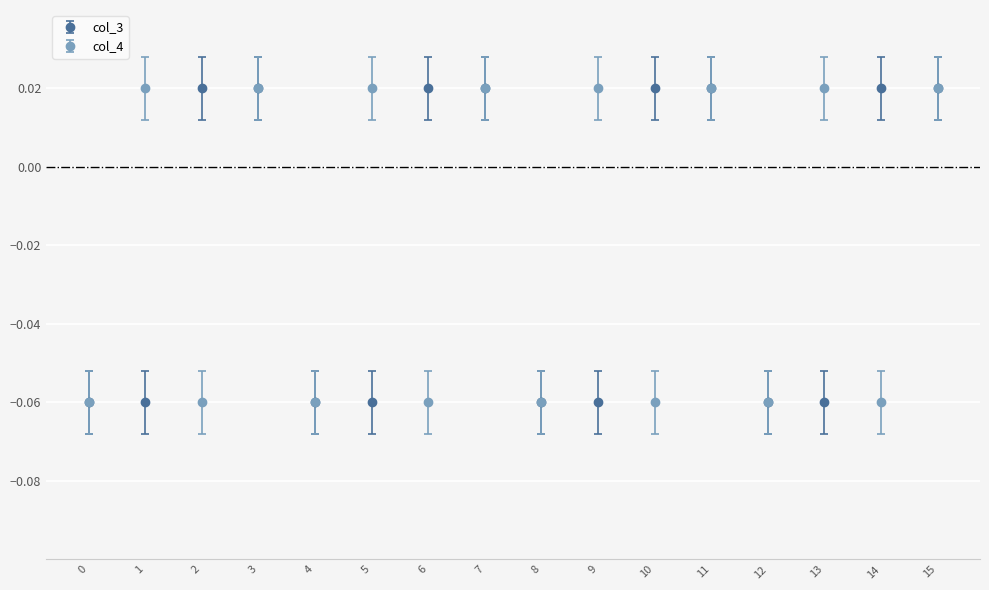

Does the chart display data point markers on the line(s)?

Yes